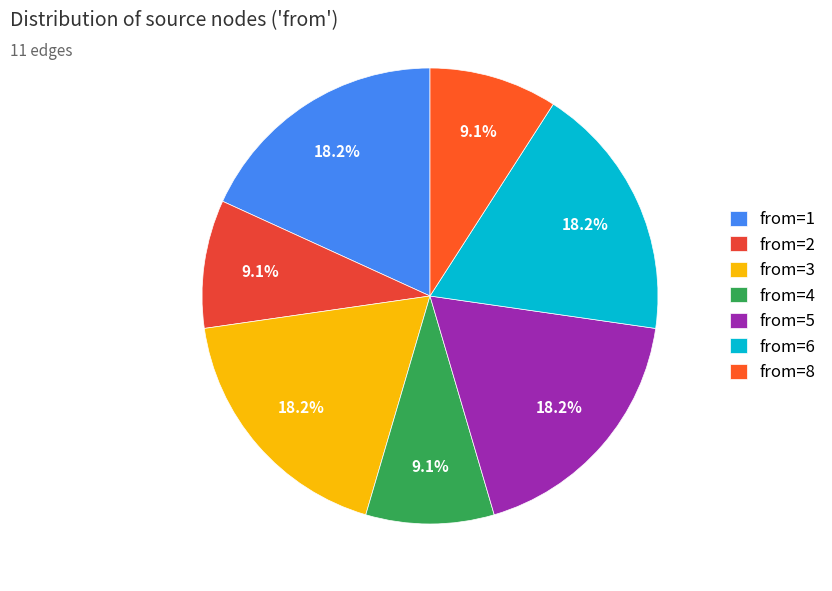

Is it true that from=6 is 3% of the pie?

False